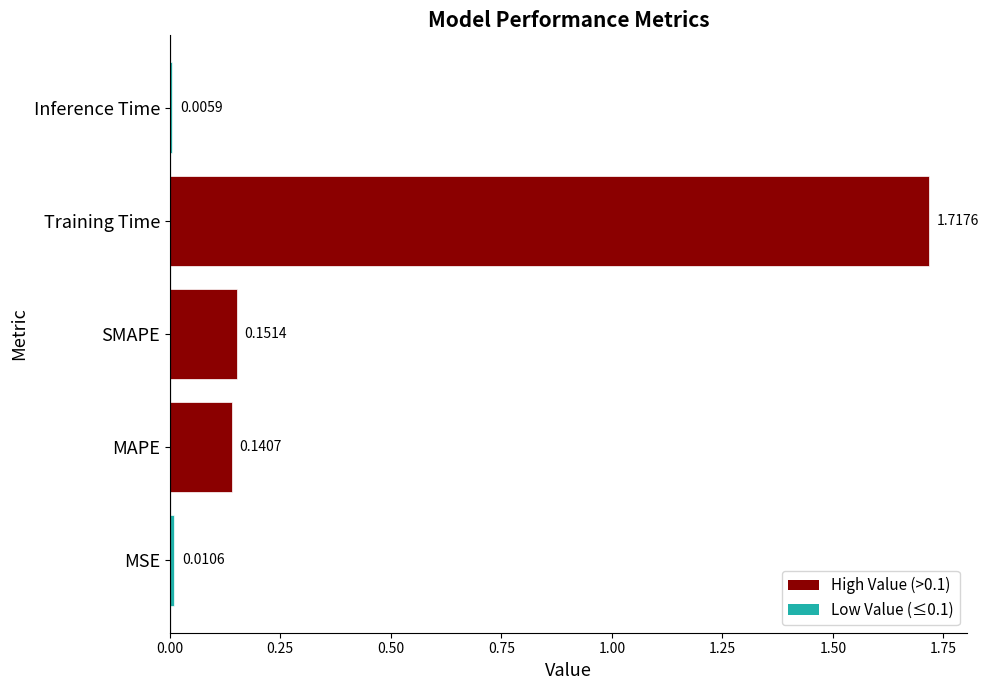

At which label is the value closest to 0?

Inference Time